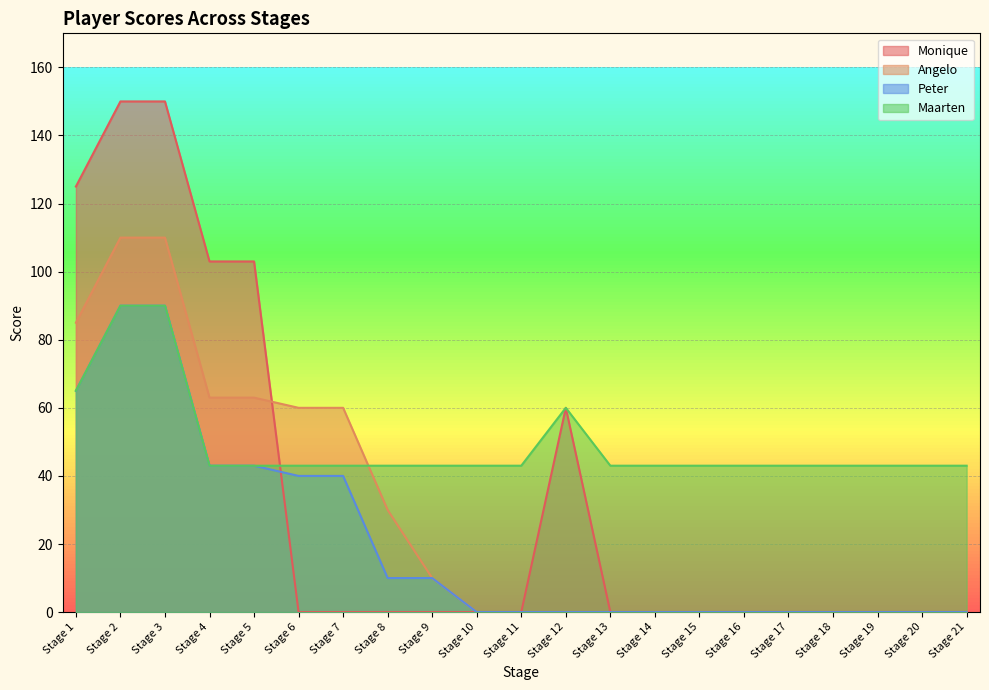

Reading right to left, what are all the values shown in this chart?

Monique: Stage 21=0	Stage 20=0	Stage 19=0	Stage 18=0	Stage 17=0	Stage 16=0	Stage 15=0	Stage 14=0	Stage 13=0	Stage 12=60	Stage 11=0	Stage 10=0	Stage 9=0	Stage 8=0	Stage 7=0	Stage 6=0	Stage 5=103	Stage 4=103	Stage 3=150	Stage 2=150	Stage 1=125
Angelo: Stage 21=0	Stage 20=0	Stage 19=0	Stage 18=0	Stage 17=0	Stage 16=0	Stage 15=0	Stage 14=0	Stage 13=0	Stage 12=0	Stage 11=0	Stage 10=0	Stage 9=10	Stage 8=30	Stage 7=60	Stage 6=60	Stage 5=63	Stage 4=63	Stage 3=110	Stage 2=110	Stage 1=85
Peter: Stage 21=0	Stage 20=0	Stage 19=0	Stage 18=0	Stage 17=0	Stage 16=0	Stage 15=0	Stage 14=0	Stage 13=0	Stage 12=0	Stage 11=0	Stage 10=0	Stage 9=10	Stage 8=10	Stage 7=40	Stage 6=40	Stage 5=43	Stage 4=43	Stage 3=90	Stage 2=90	Stage 1=65
Maarten: Stage 21=43	Stage 20=43	Stage 19=43	Stage 18=43	Stage 17=43	Stage 16=43	Stage 15=43	Stage 14=43	Stage 13=43	Stage 12=60	Stage 11=43	Stage 10=43	Stage 9=43	Stage 8=43	Stage 7=43	Stage 6=43	Stage 5=43	Stage 4=43	Stage 3=90	Stage 2=90	Stage 1=65